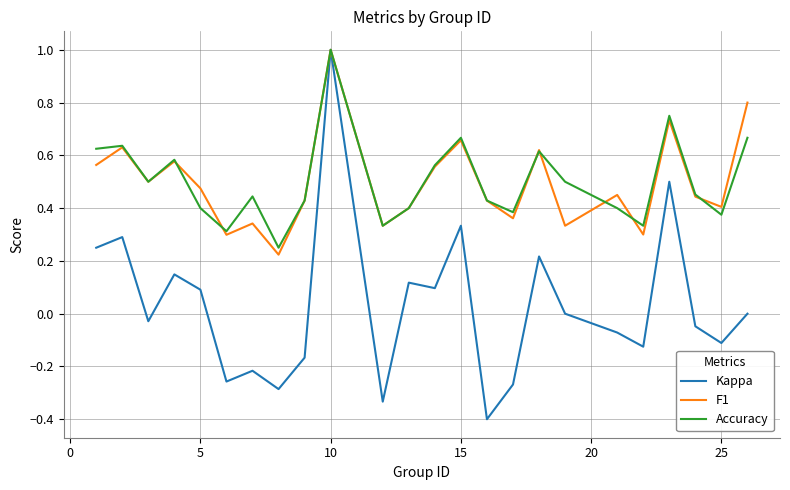

How many lines are shown in the chart?

3